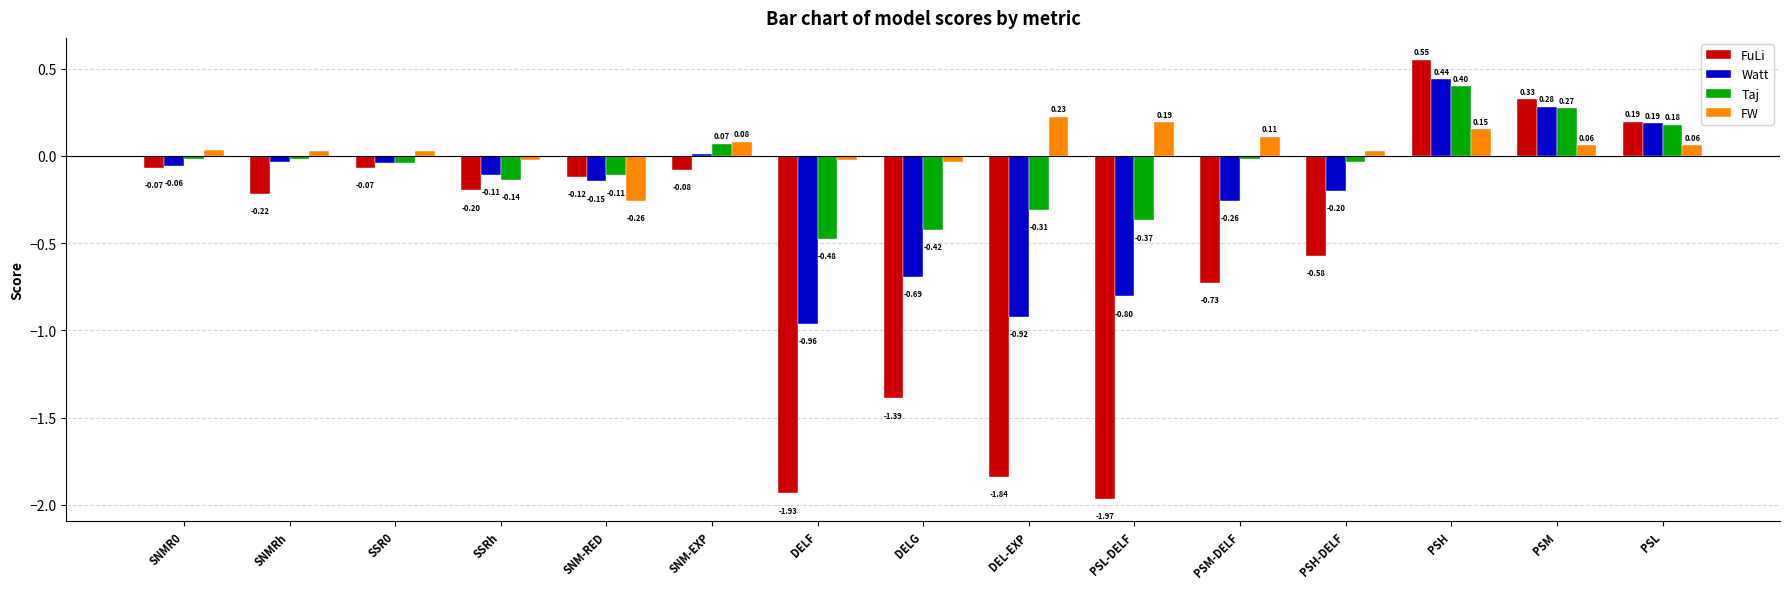

Rank the series by their average value, from lowest to highest.

FuLi, Watt, Taj, FW